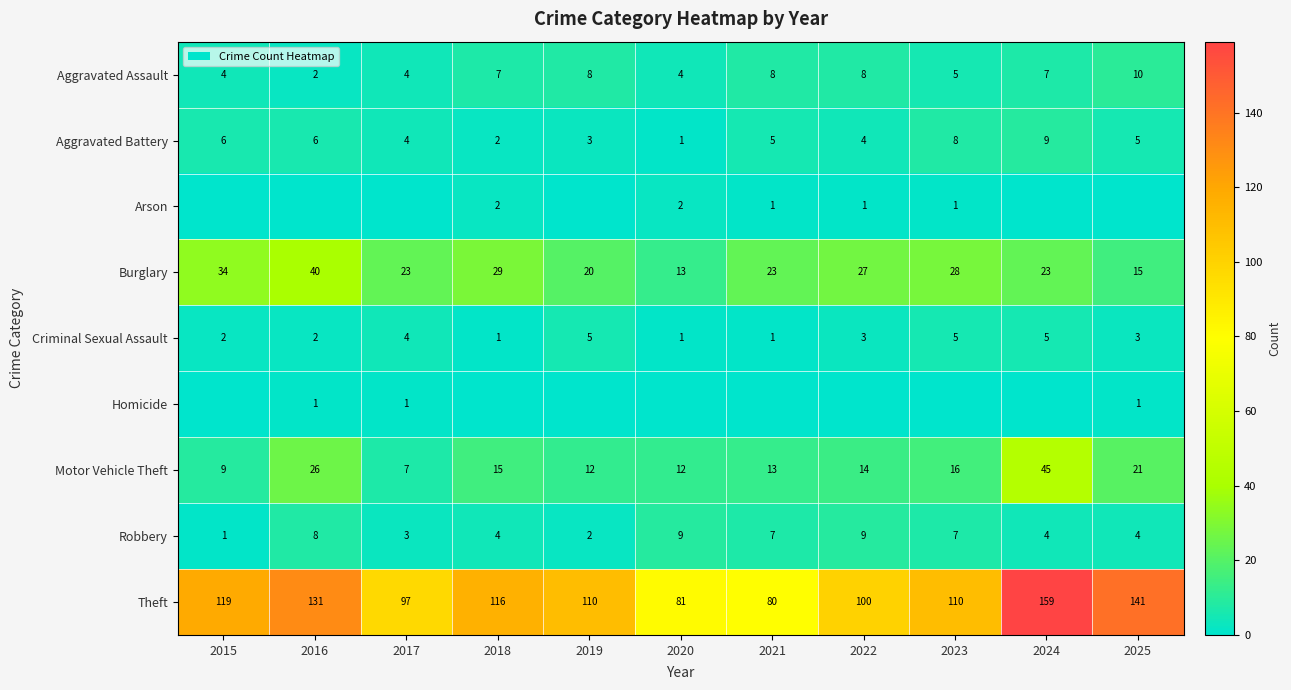

What is the average value of the Criminal Sexual Assault series?

3